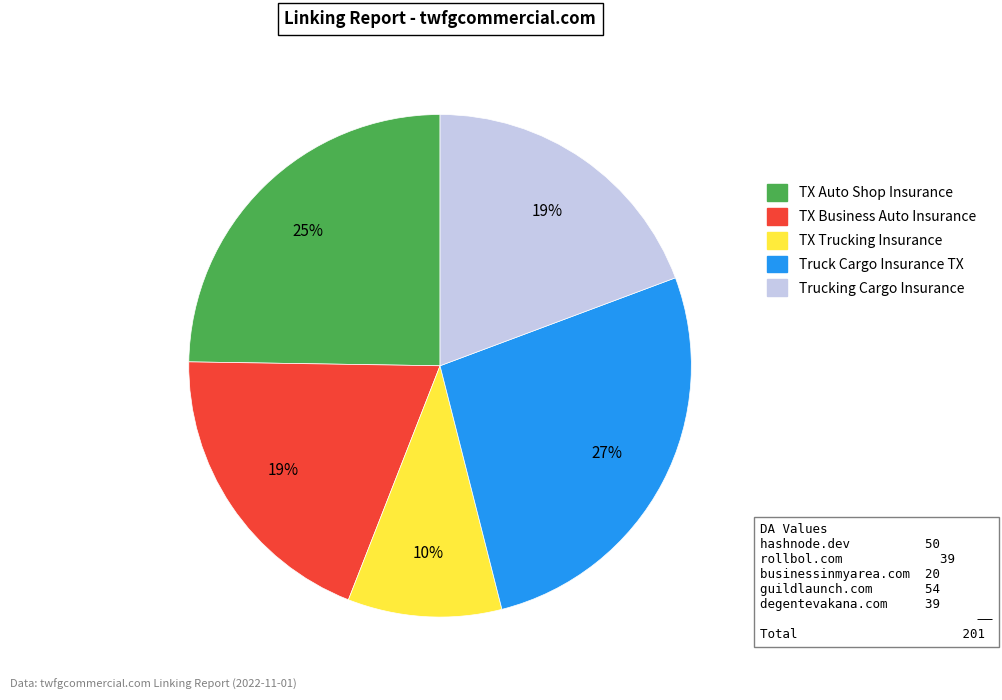

What is the smallest slice in the pie chart?

TX Trucking Insurance